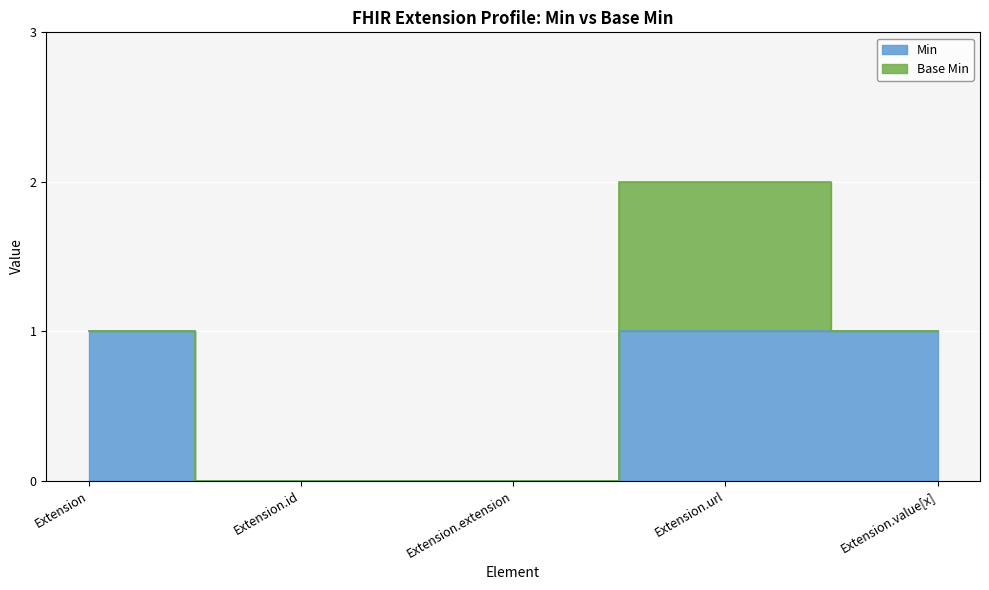

Rank the categories by value from lowest to highest.

Extension.id, Extension.extension, Extension, Extension.url, Extension.value[x]